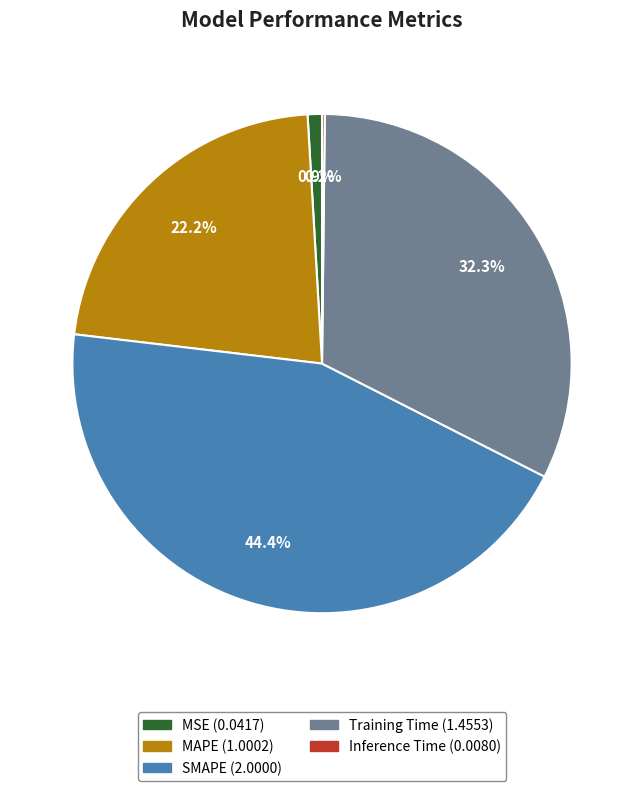

What is the largest slice in the pie chart?

SMAPE